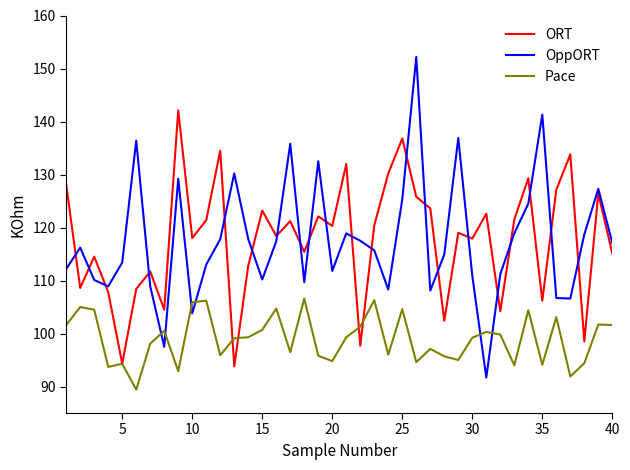

What is the smallest value displayed?

89.4